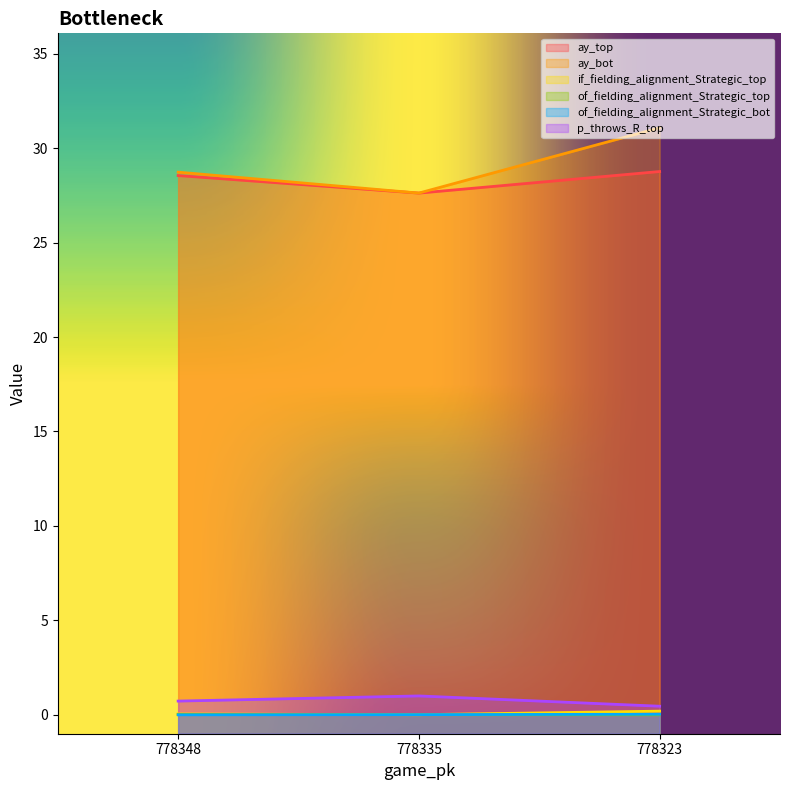

Does the chart display data point markers on the line(s)?

No